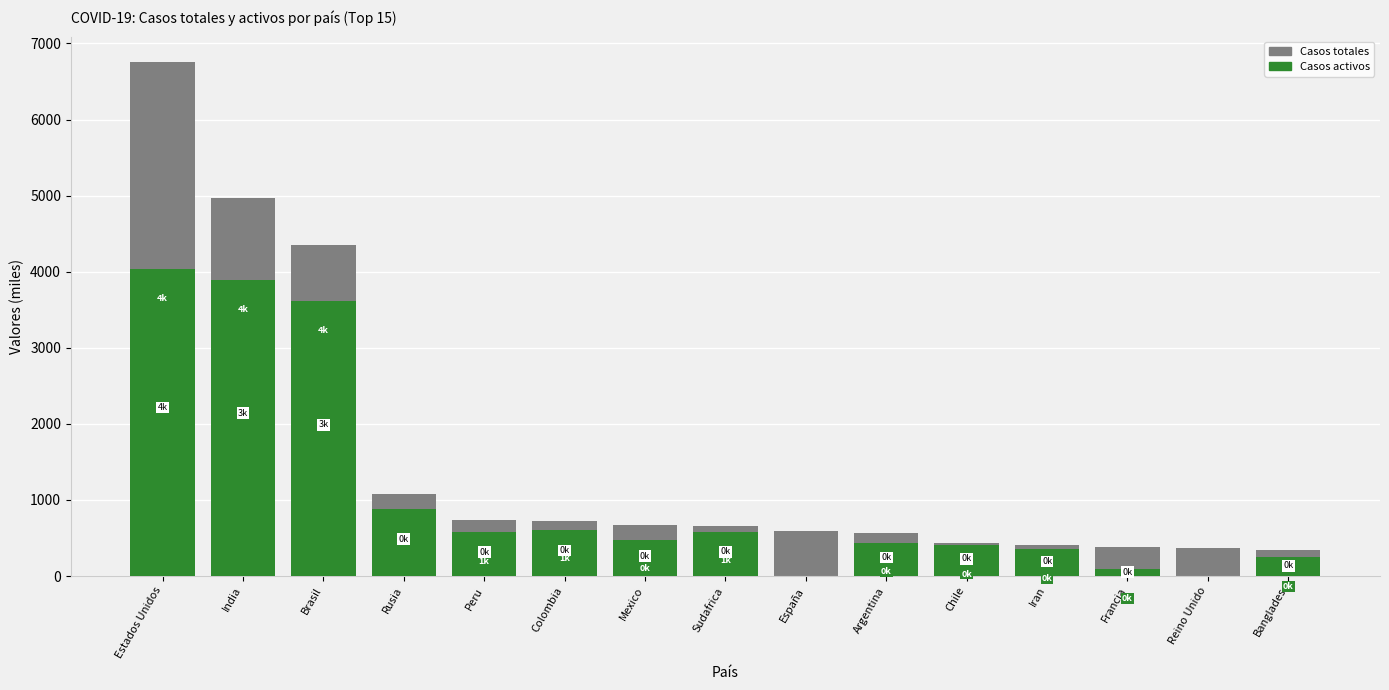

Where does the Casos totales series first go above 650?

Estados Unidos